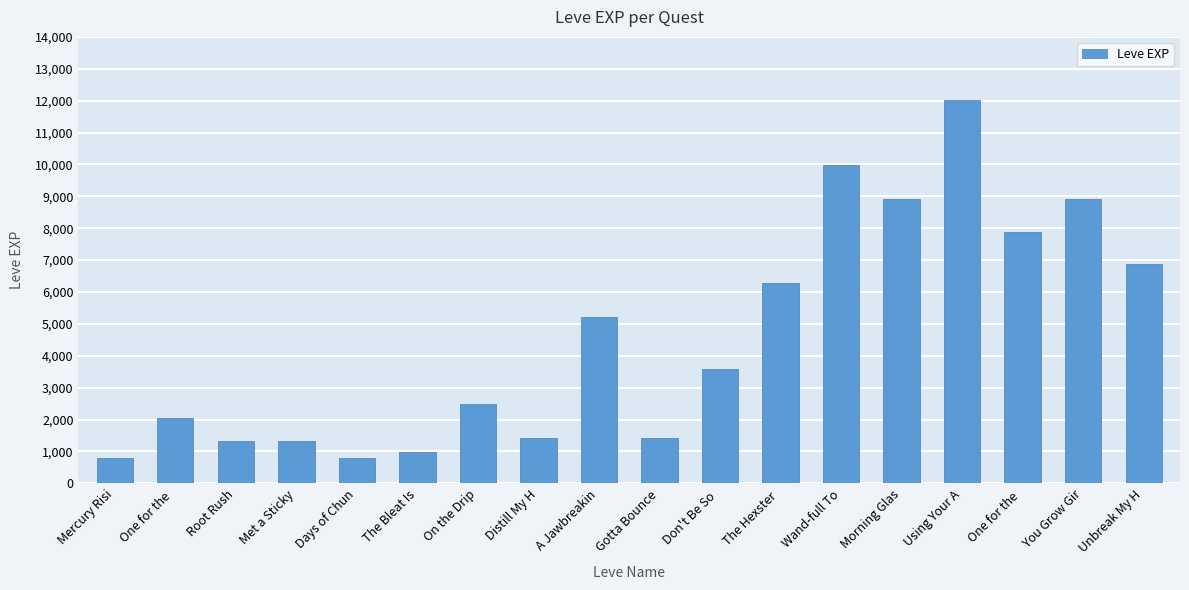

List the labels in order of value, largest first.

Using Your A, Wand-full To, Morning Glas, You Grow Gir, One for the , Unbreak My H, The Hexster , A Jawbreakin, Don't Be So , On the Drip, One for the , Distill My H, Gotta Bounce, Root Rush, Met a Sticky, The Bleat Is, Mercury Risi, Days of Chun